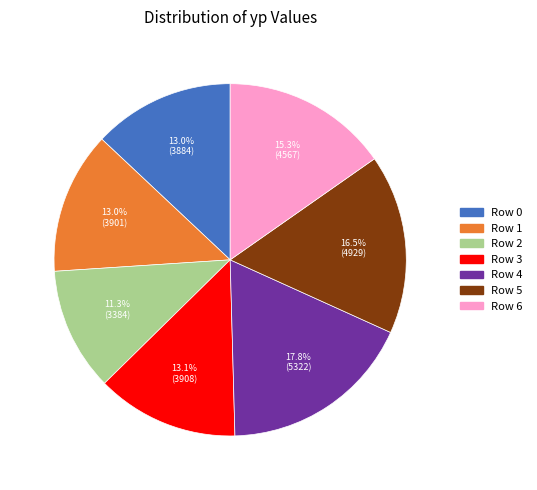

Does any single category account for the majority?

No